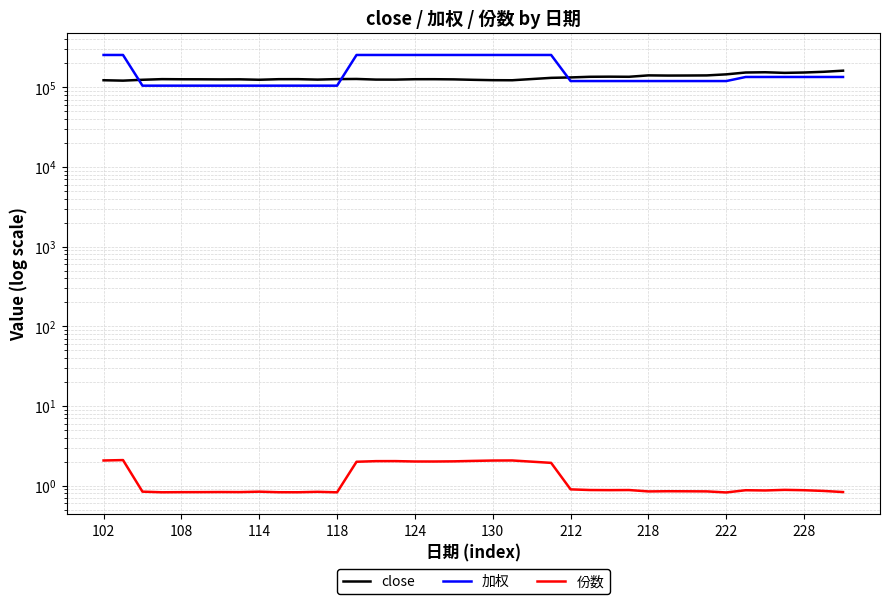

The value of close at 31 is 195184.6. True or false?

False